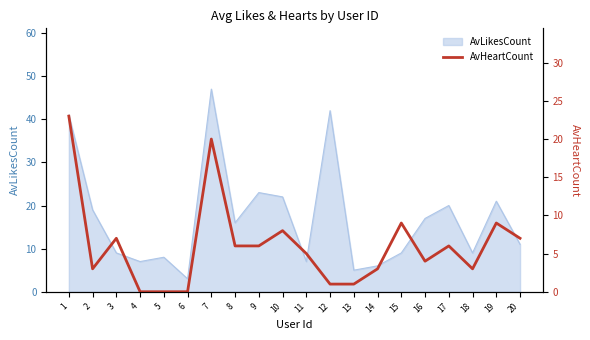

What is the change in value from 2 to 20?

+4